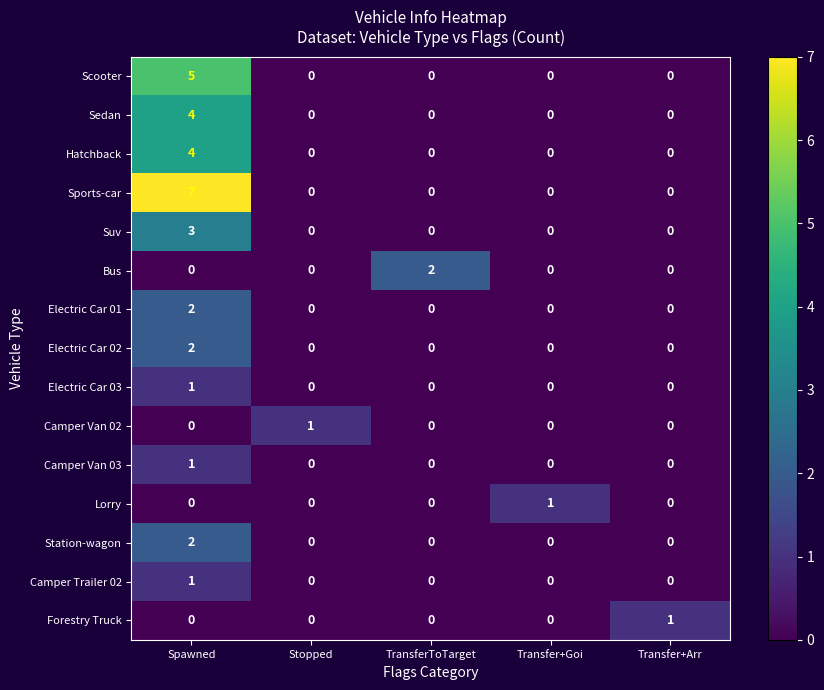

How many series are shown in this chart?

15